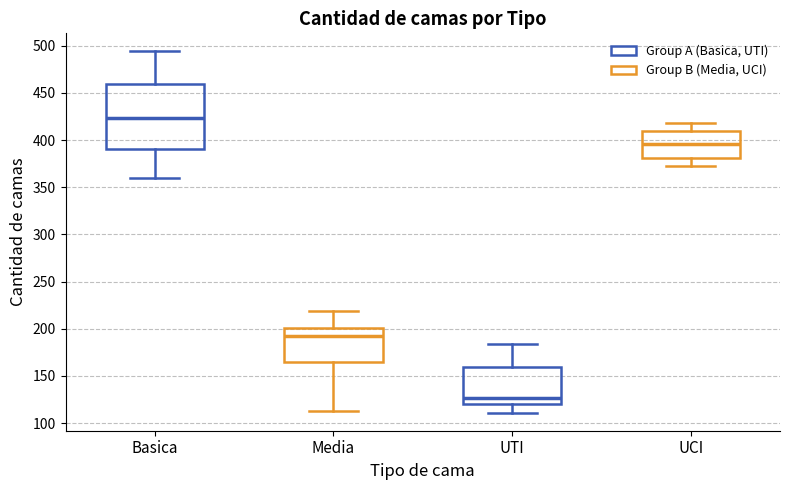

Reading left to right, read every box against the y-axis: the position of its median line, the range the box covers, and the ends of its whiskers. The values are not printed on the chart, so give them approximately, as read against the axis.

Basica: median 425, box 390 to 460, whiskers 360 to 495
Media: median 195, box 165 to 200, whiskers 115 to 220
UTI: median 125, box 120 to 160, whiskers 110 to 185
UCI: median 395, box 380 to 410, whiskers 375 to 420